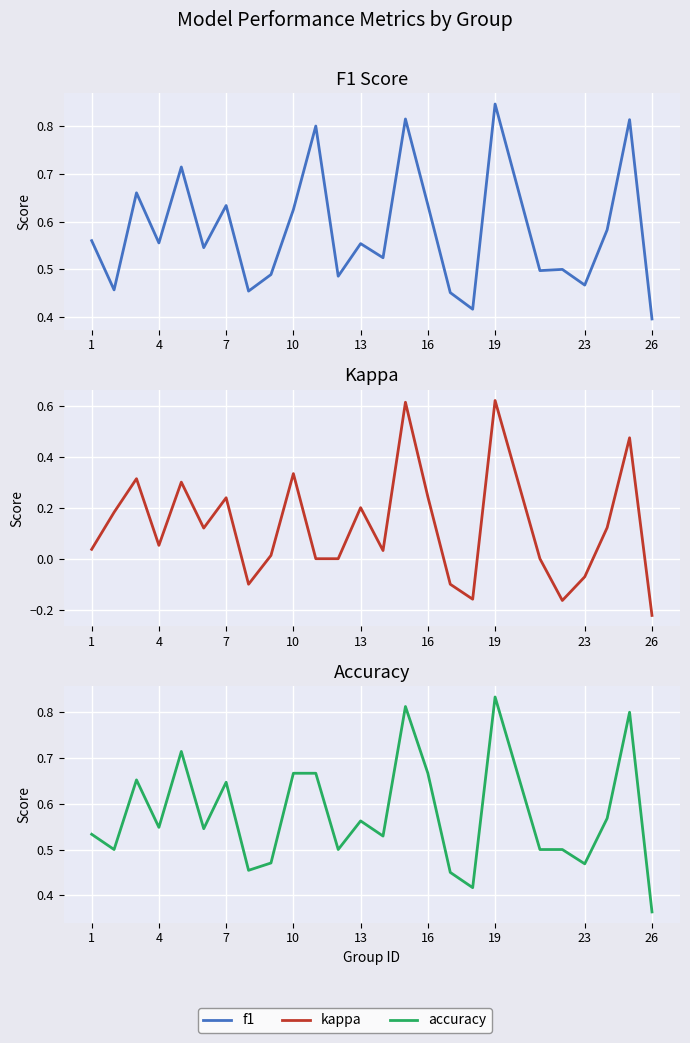

Which series has the largest total across all categories?

f1